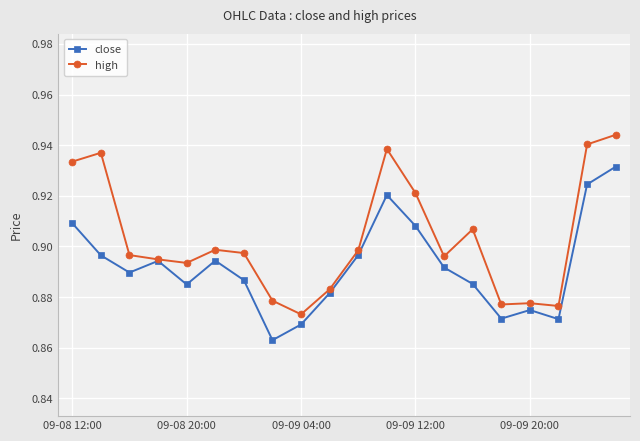

True or false: close has more than 2 points higher than both neighbors.

True